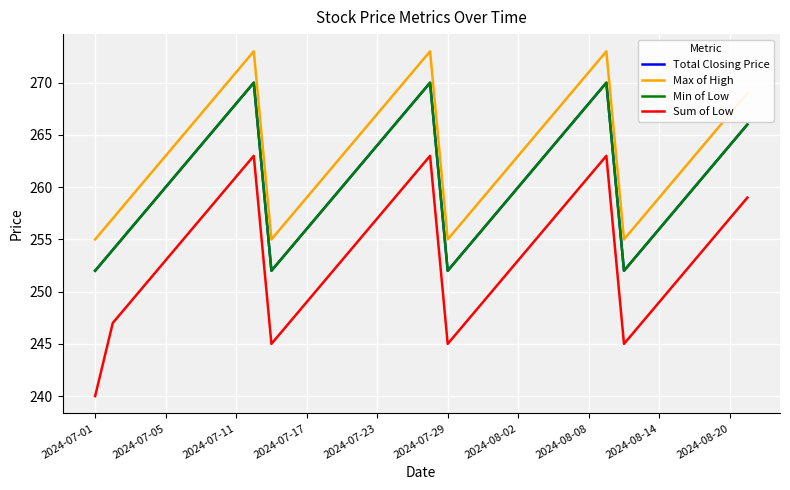

What is the difference between the second highest and minimum values in the Sum of Low series?

23